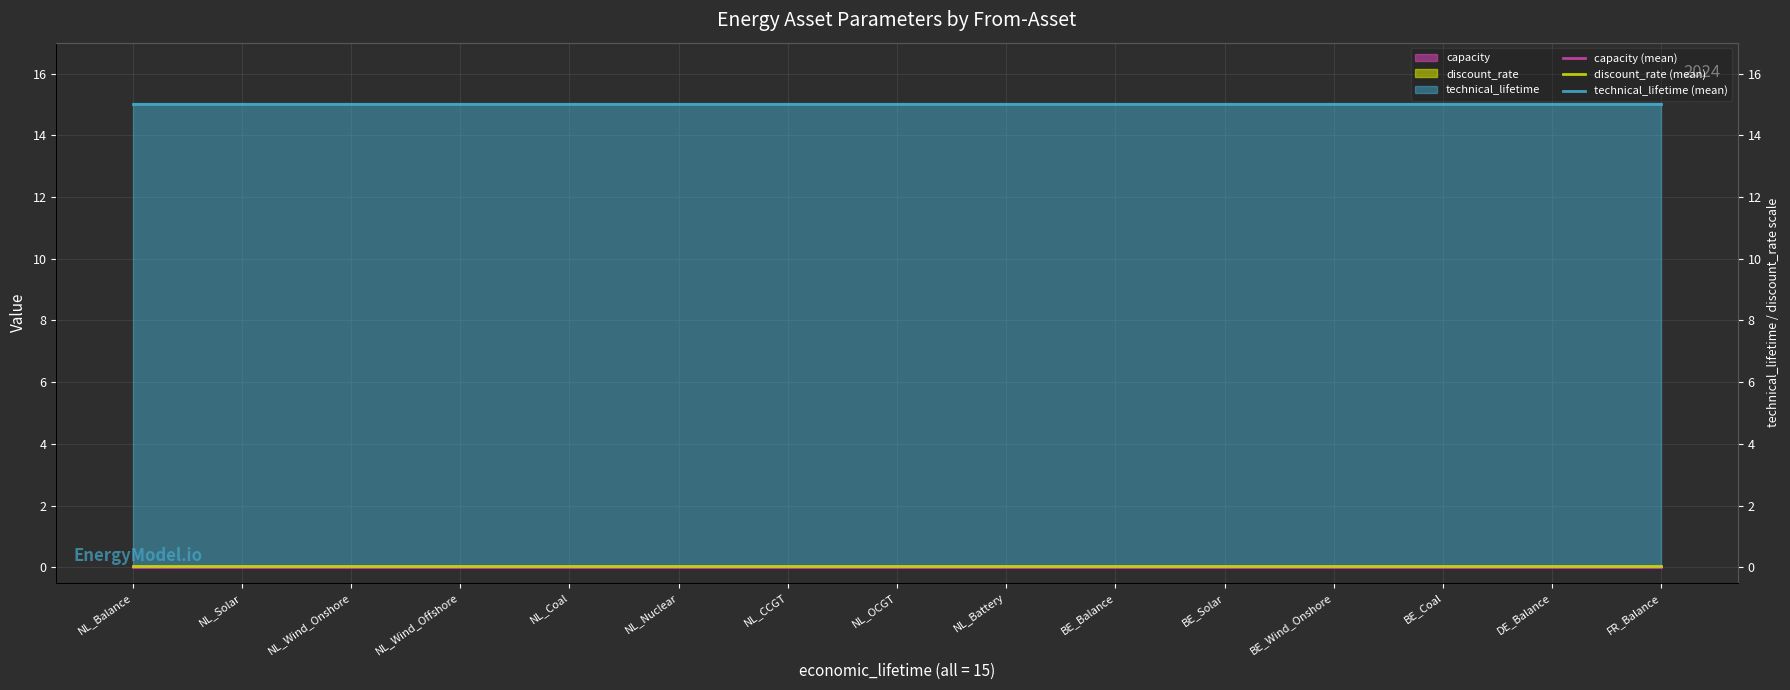

At which label is capacity (mean) closest to 0?

NL_Balance